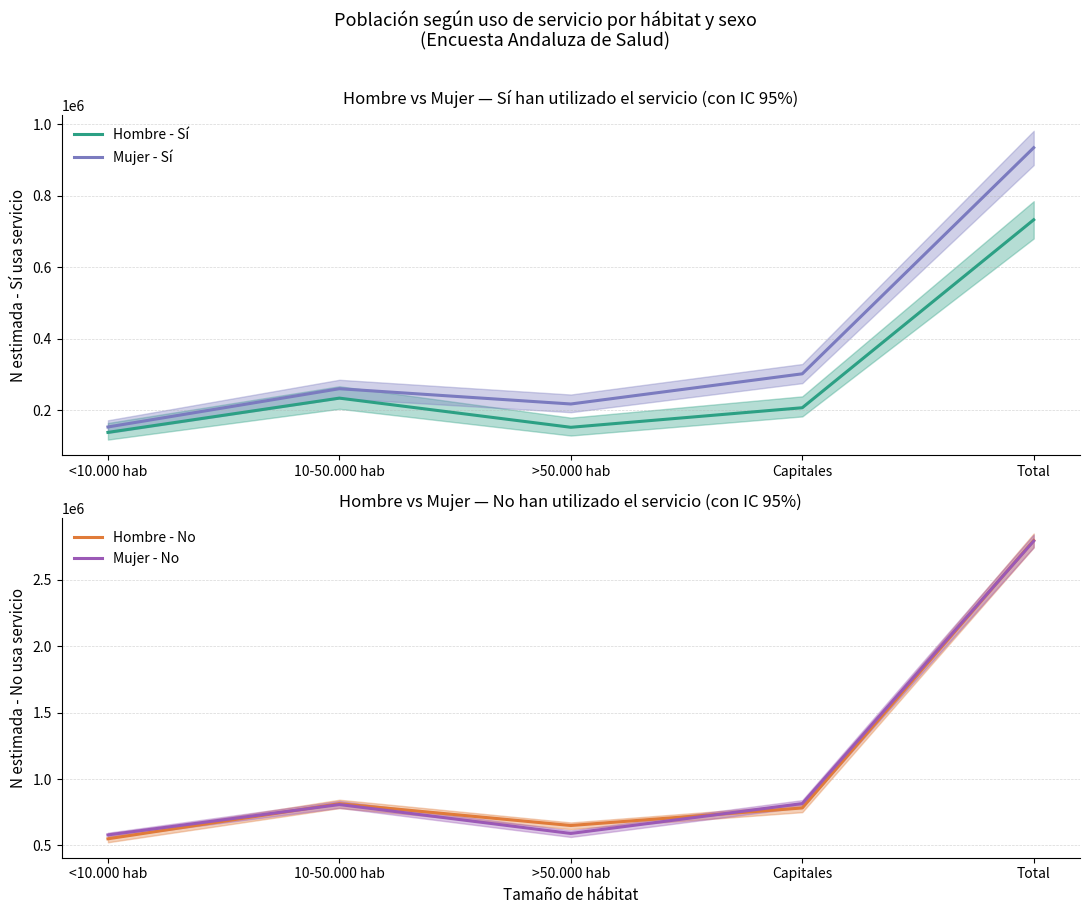

What is the total value across all series at 10-50.000 hab?

2117830